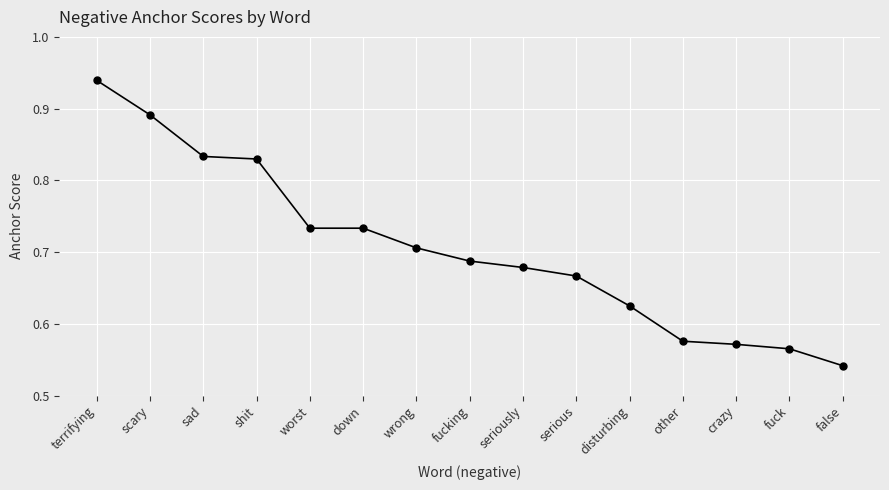

Count the values in the range 0 to 1.

15